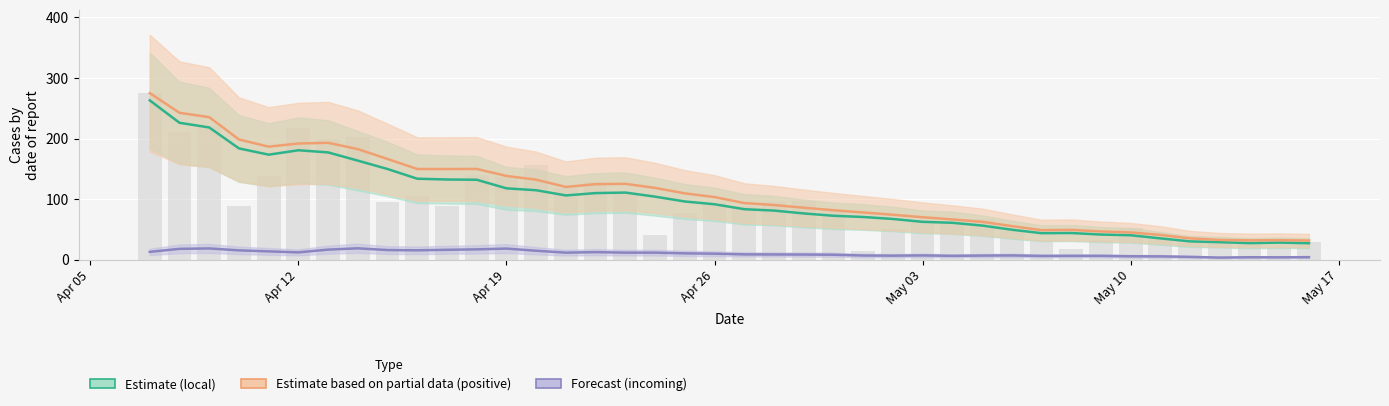

How many values in the Estimate based on partial data (positive) series exceed 103?

20